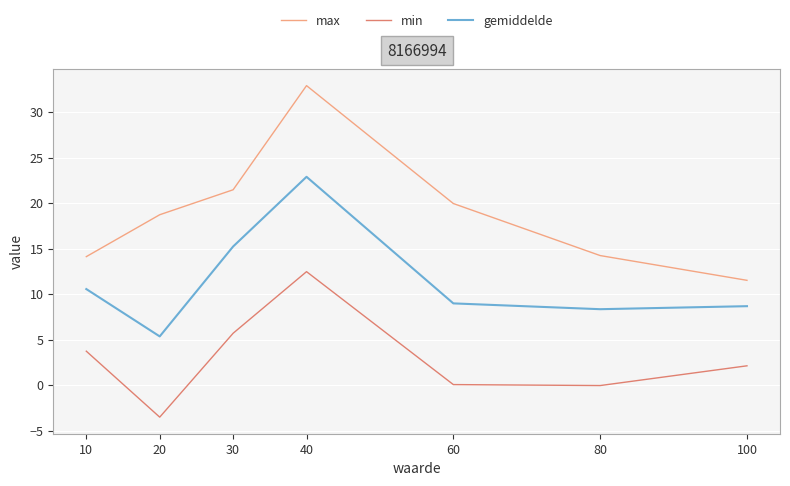

Does the chart have visible grid lines?

Yes